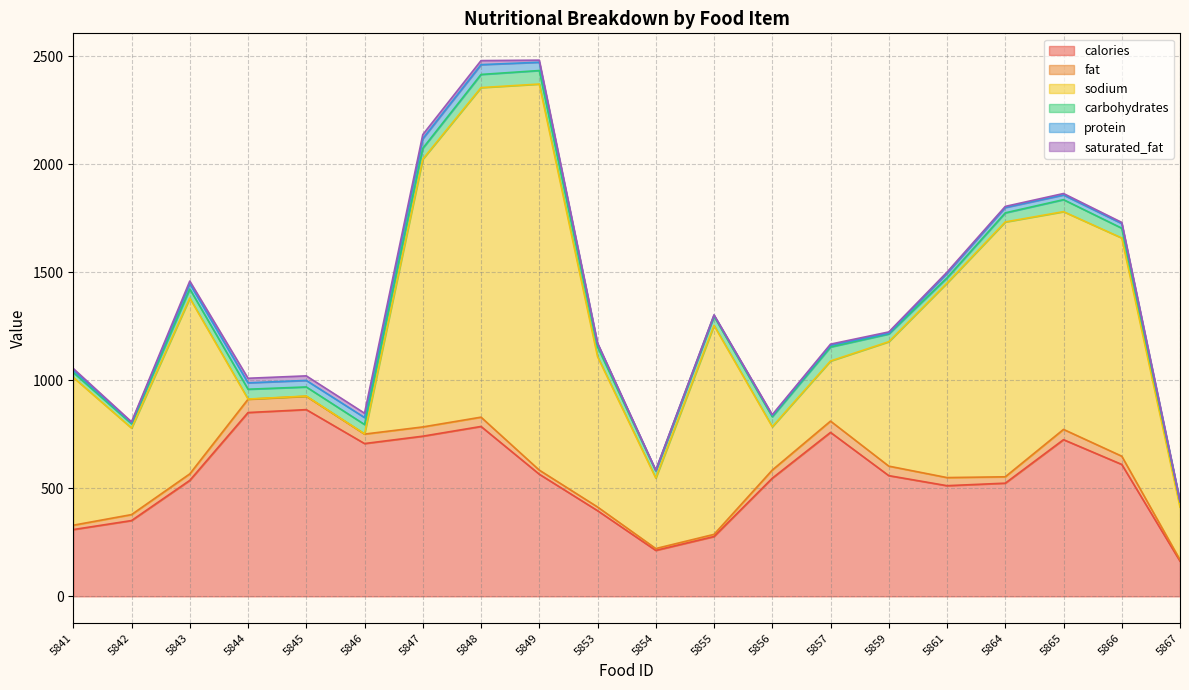

True or false: carbohydrates has a value of 33.0 at 5857.

False